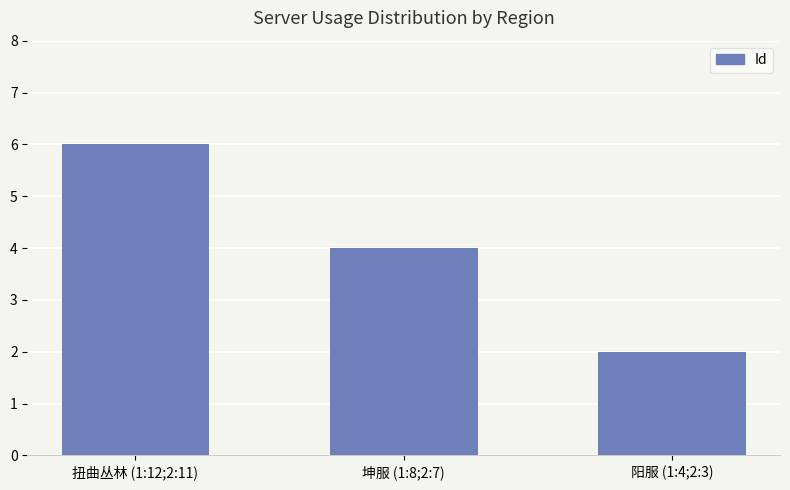

Are the bars horizontal?

No